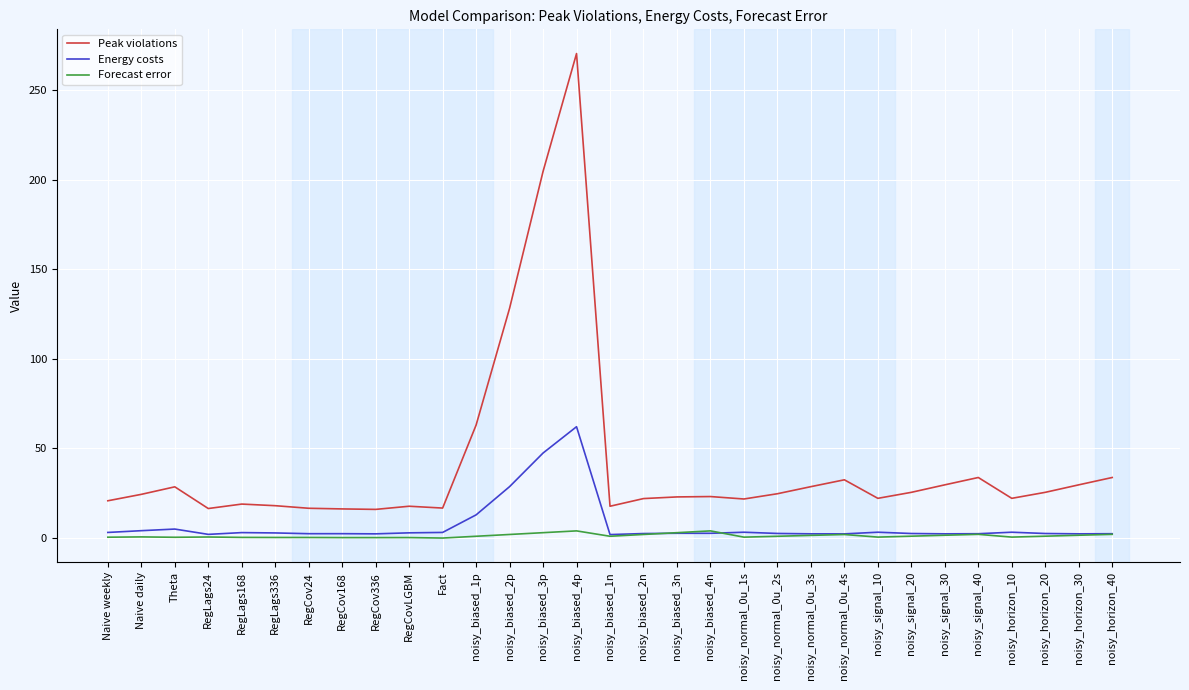

List the series in order of their peak value, lowest first.

Forecast error, Energy costs, Peak violations